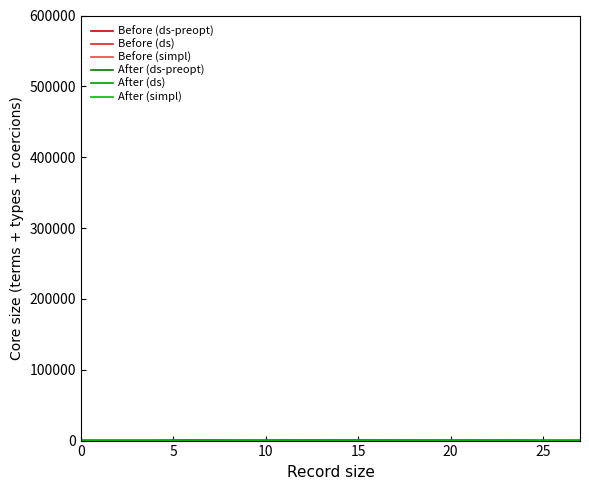

After their last crossing, which series has the higher values: After (ds-preopt) or After (simpl)?

After (ds-preopt)